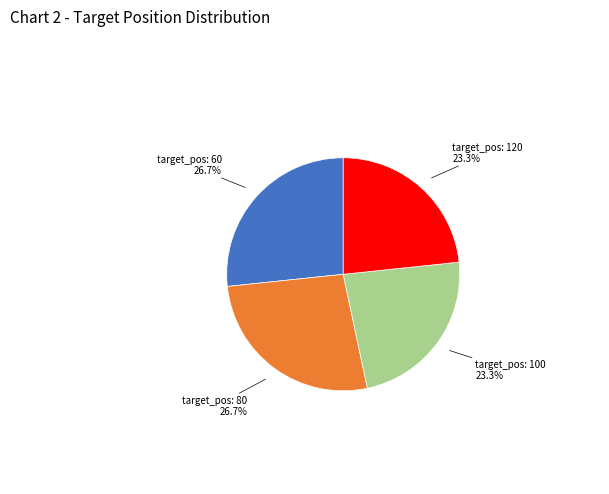

Is there any slice that represents more than half of the pie?

No